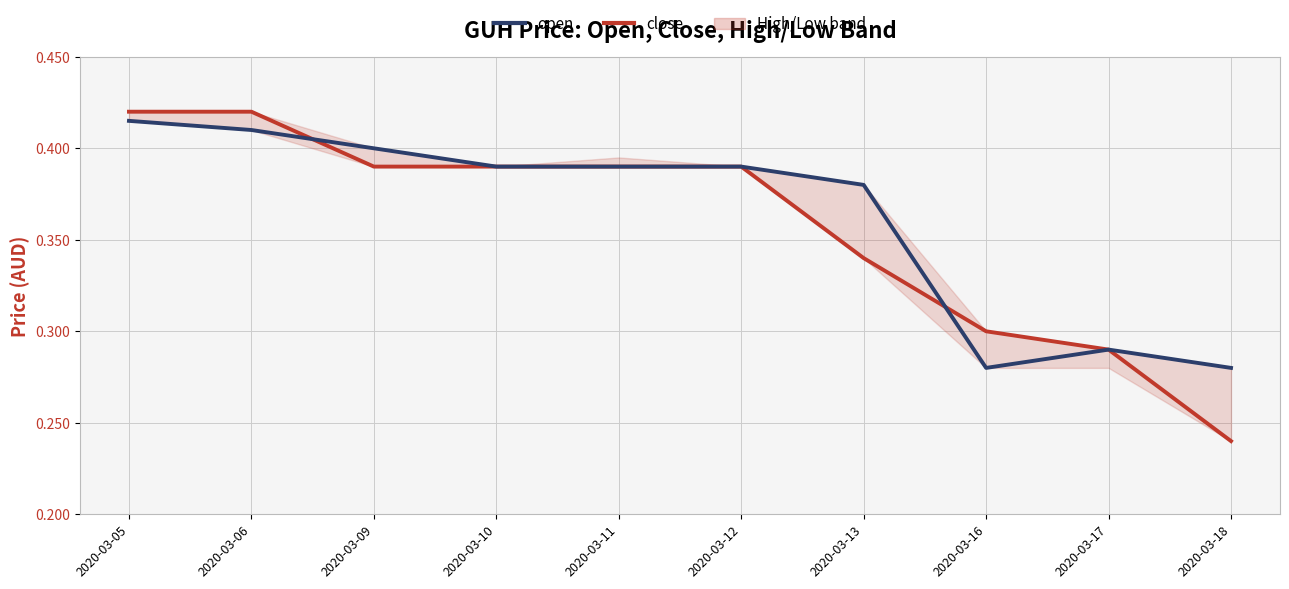

Rank the categories by close value from highest to lowest.

2020-03-05, 2020-03-06, 2020-03-09, 2020-03-10, 2020-03-11, 2020-03-12, 2020-03-13, 2020-03-16, 2020-03-17, 2020-03-18